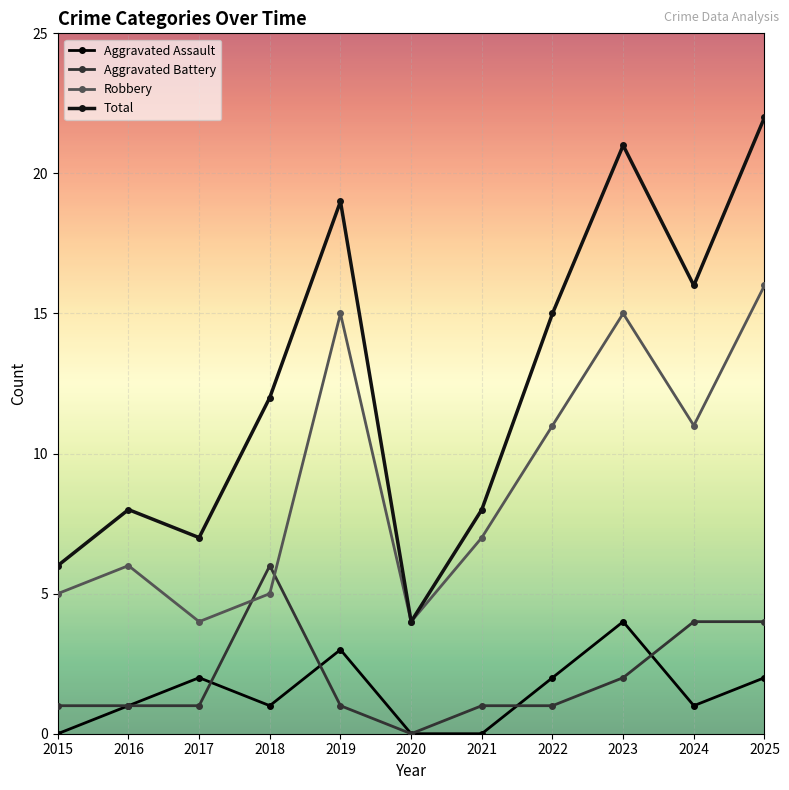

Which series changed the most between 2015 and 2017?

Aggravated Assault